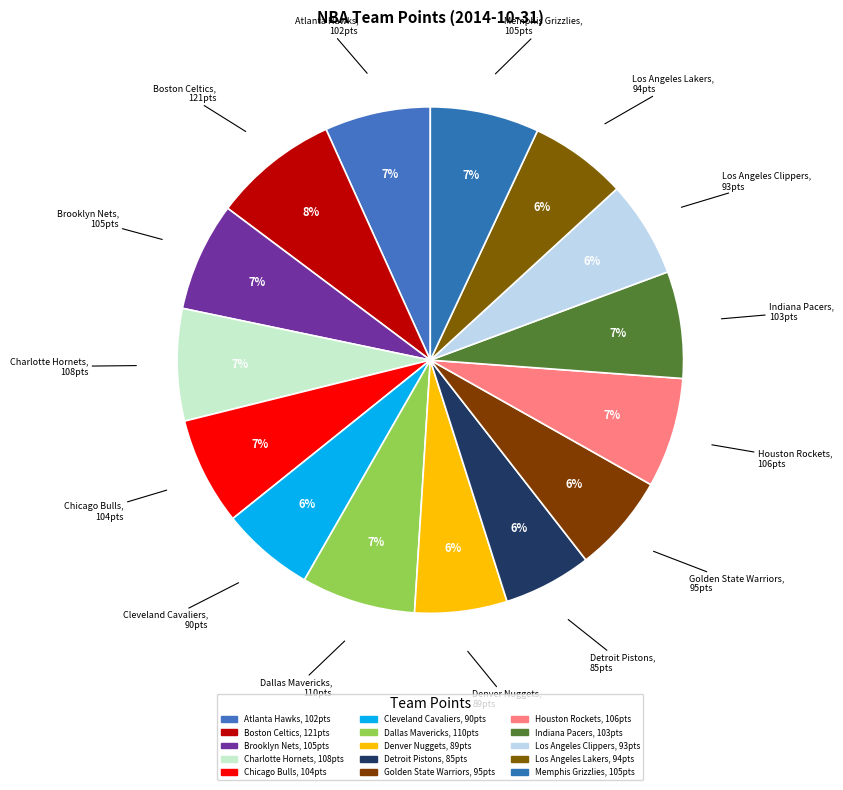

What is the ratio of the value at Brooklyn Nets to the value at Indiana Pacers?

1.0